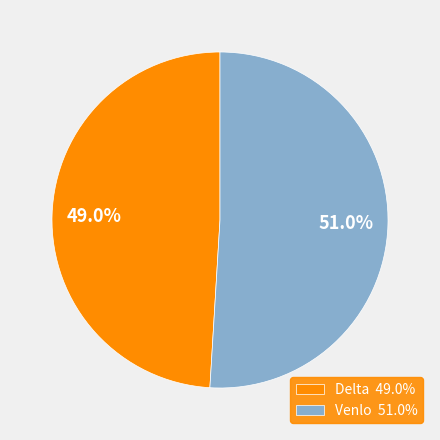

What is the majority slice?

Venlo